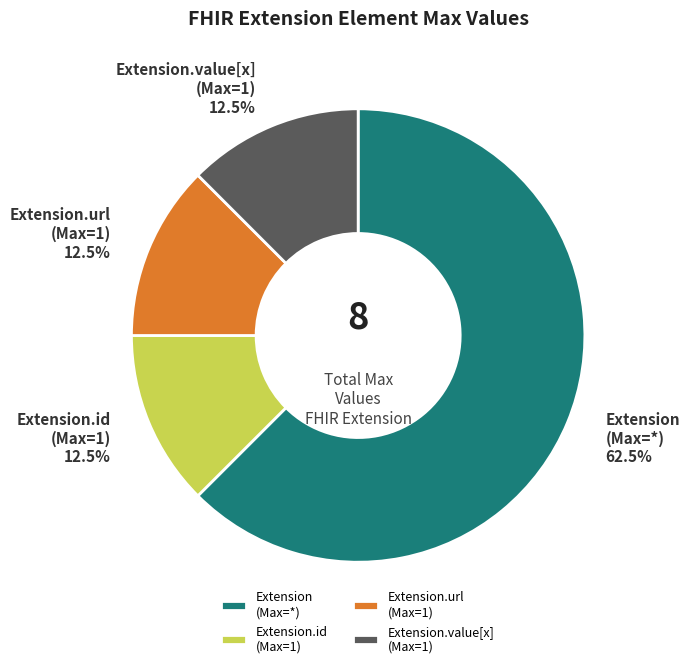

Which category has the biggest portion of the pie?

Extension (Max=*)